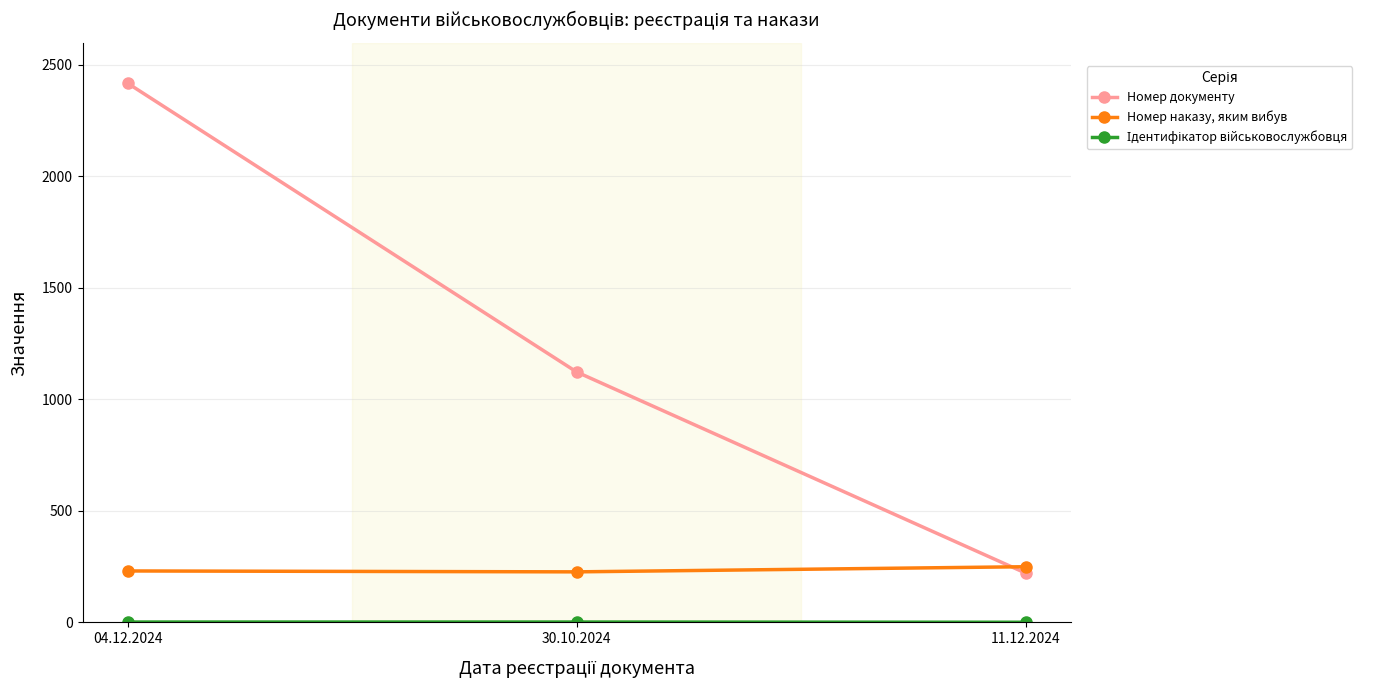

Which series has the largest range (max minus min)?

Номер документу